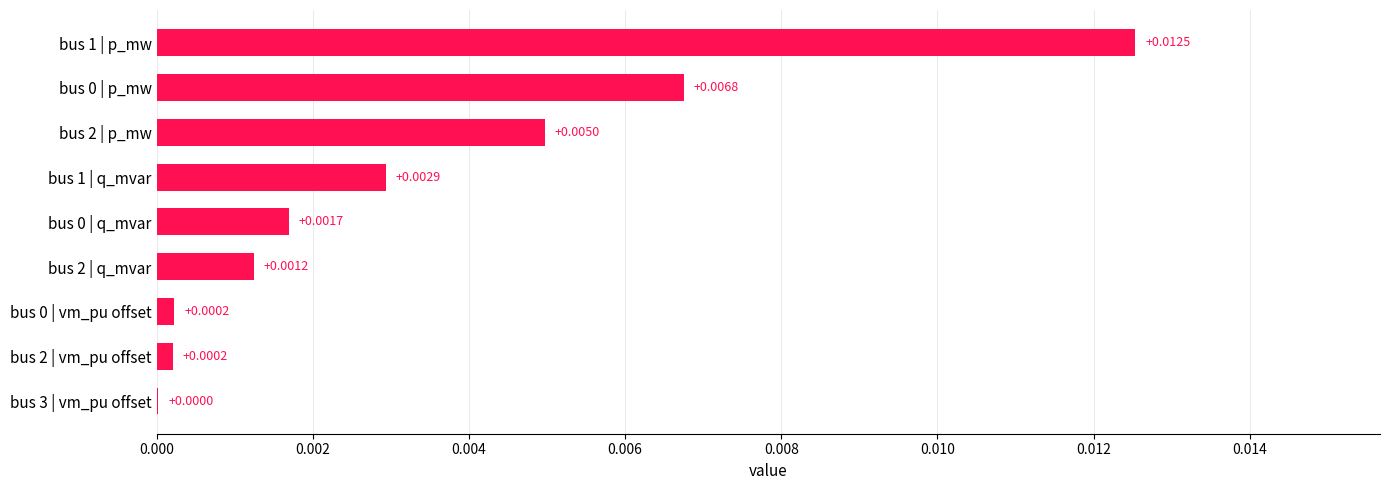

Count the number of data series in this chart.

1